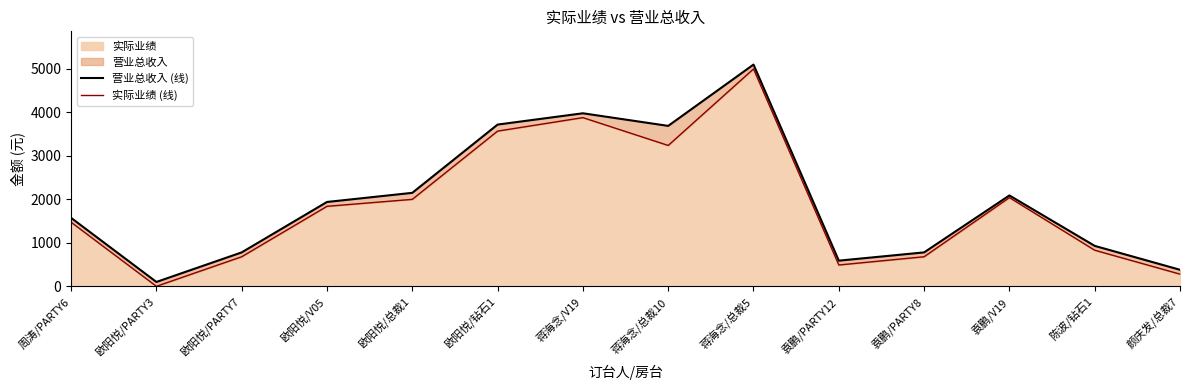

What is the sum of the 实际业绩 (线) values at 周涛/PARTY6 and 袁鹏/V19?

3514